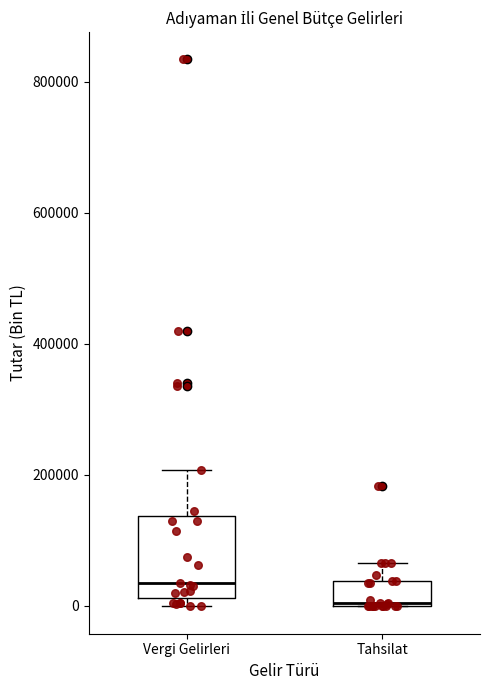

Reading left to right, transcribe this box plot: for each box, give where its median line is, the range the box spans, and where its two whiskers end, as read against the y-axis. The values are not printed on the chart, so give them approximately, as read against the axis.

Vergi Gelirleri: median 40000, box 20000 to 140000, whiskers 0 to 200000
Tahsilat: median 0, box 0 to 40000, whiskers 0 to 60000